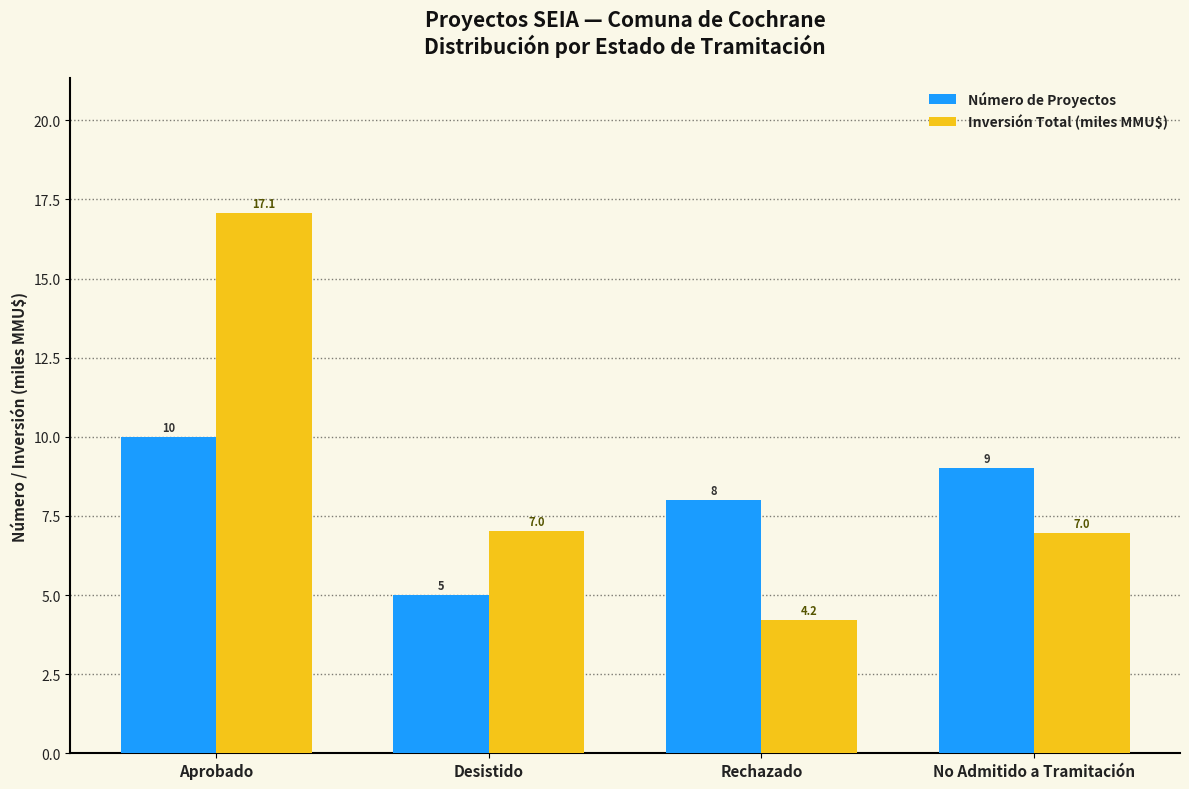

Are the bars grouped side by side (vs. stacked)?

Yes